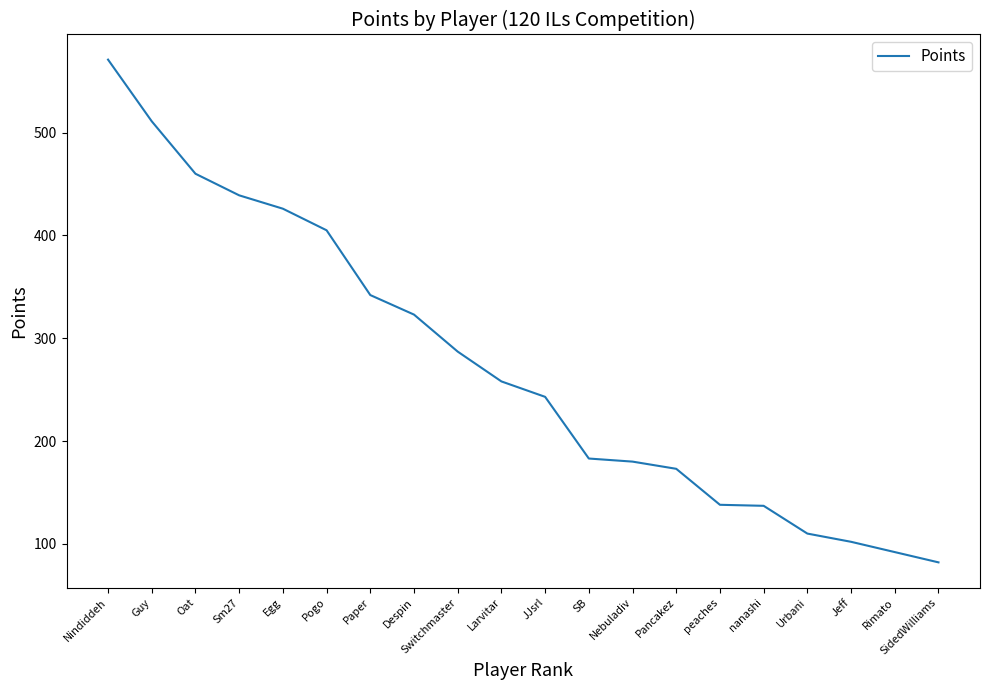

Which category has the lowest value across all series?

SidedWilliams